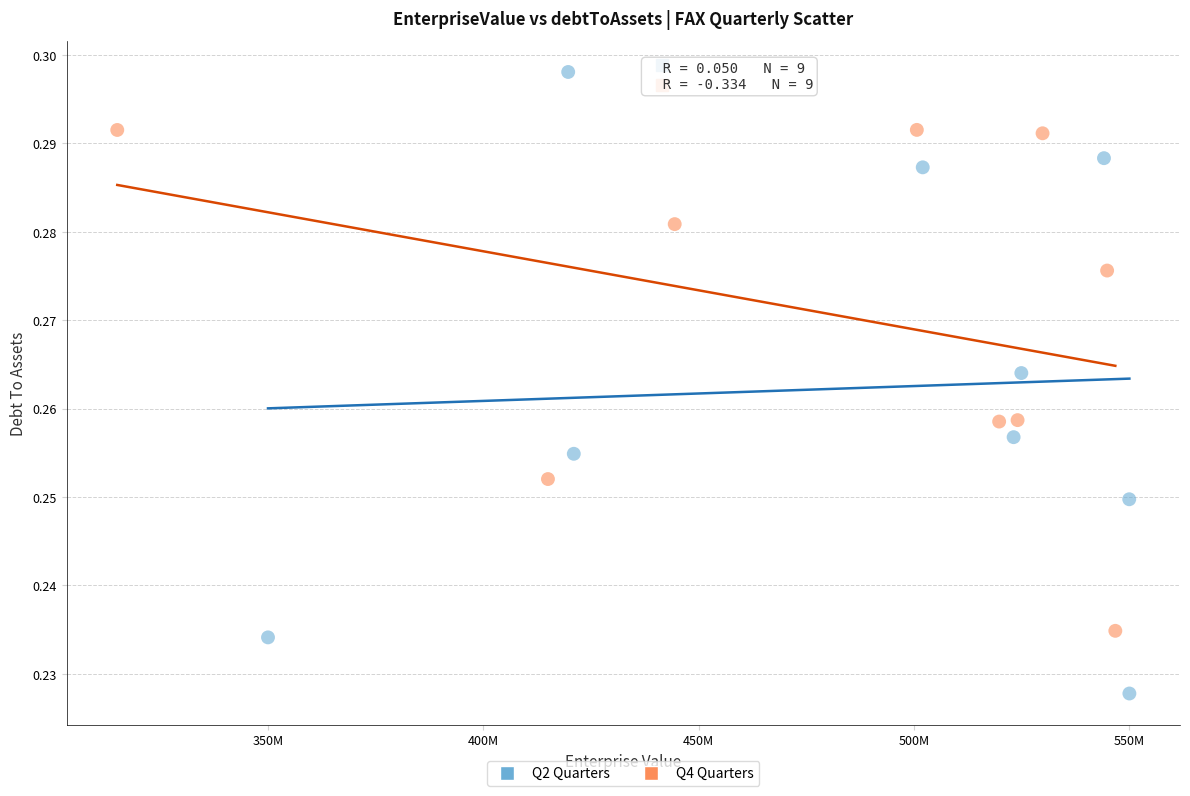

Which series has the widest spread of Y values?

Q2 Quarters